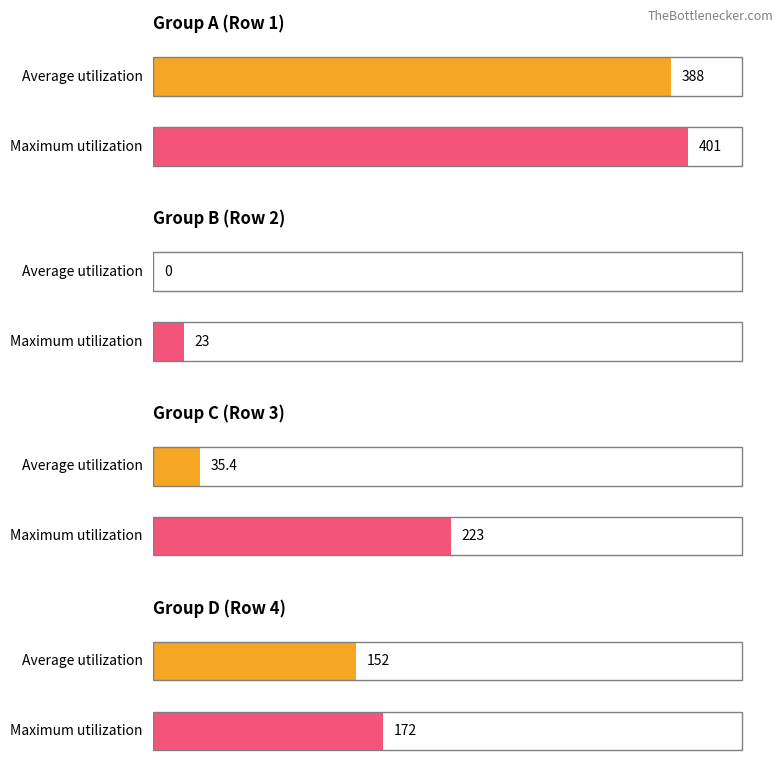

At which label does row0 reach its minimum?

Row 1